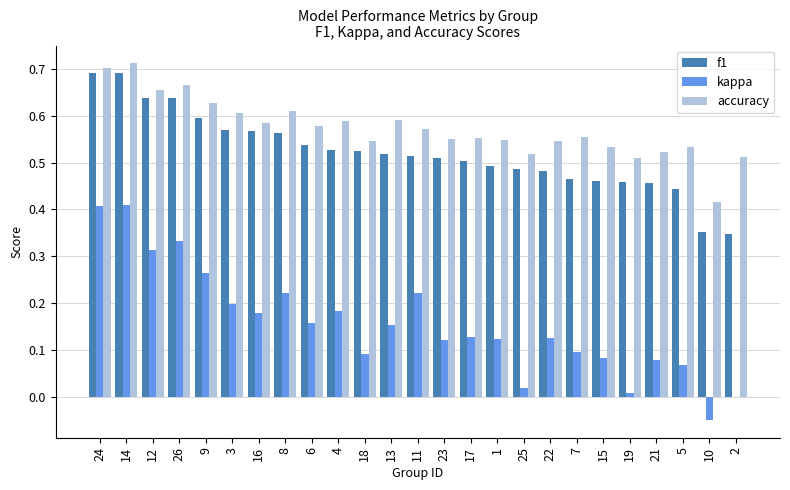

How many series are shown in this chart?

3